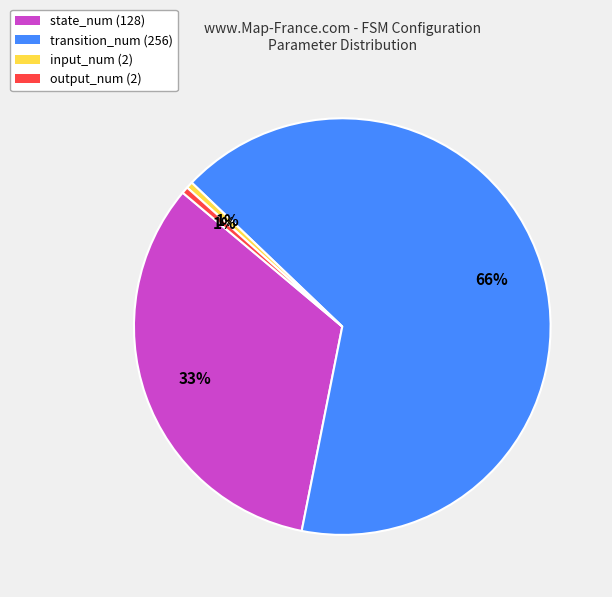

How many segments does this pie chart have?

4